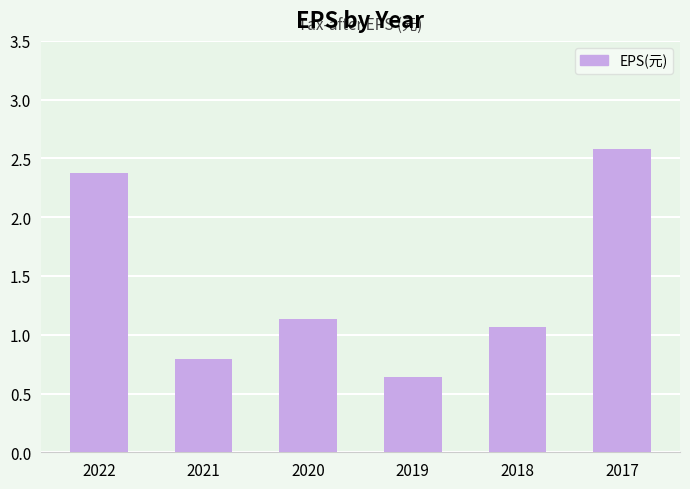

True or false: the data shows 1.6 at 2020.

False